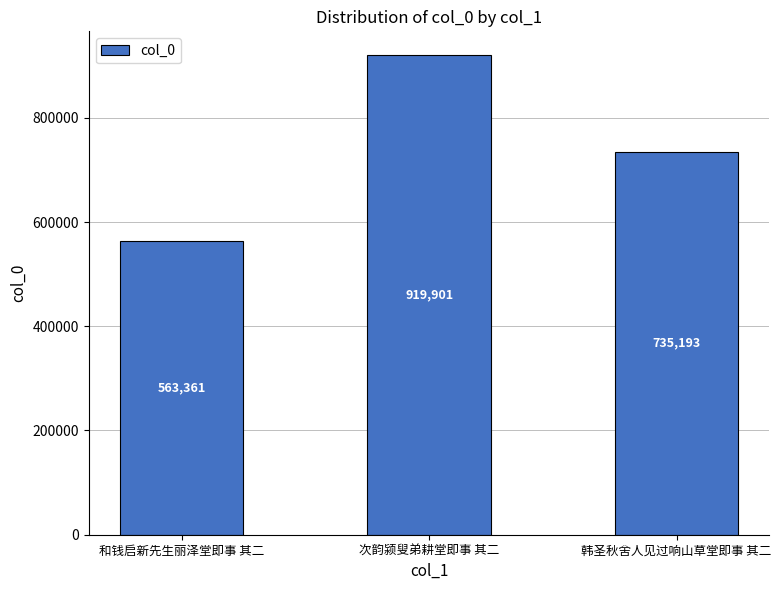

Which category has the lowest value across all series?

和钱启新先生丽泽堂即事 其二